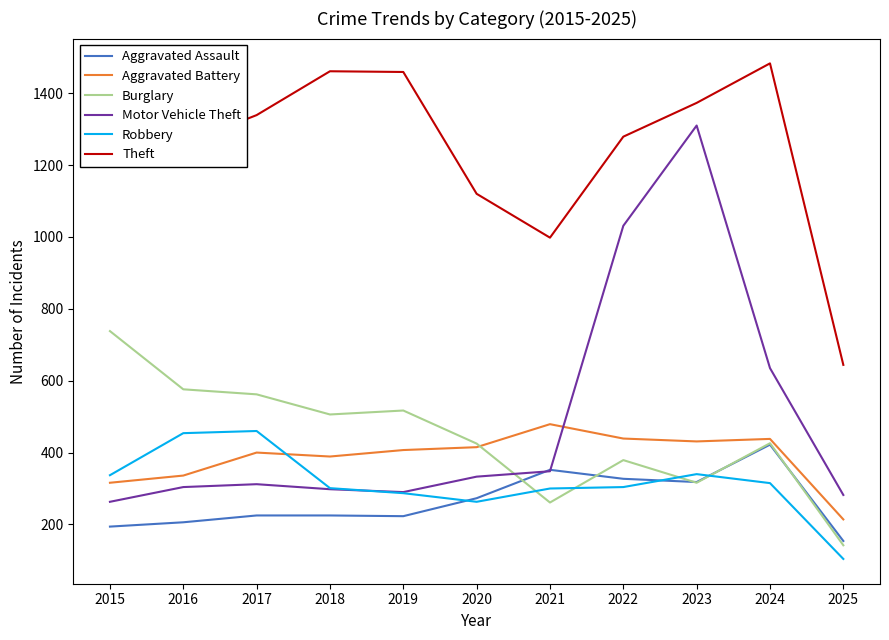

True or false: Robbery and Theft intersect in this chart.

False